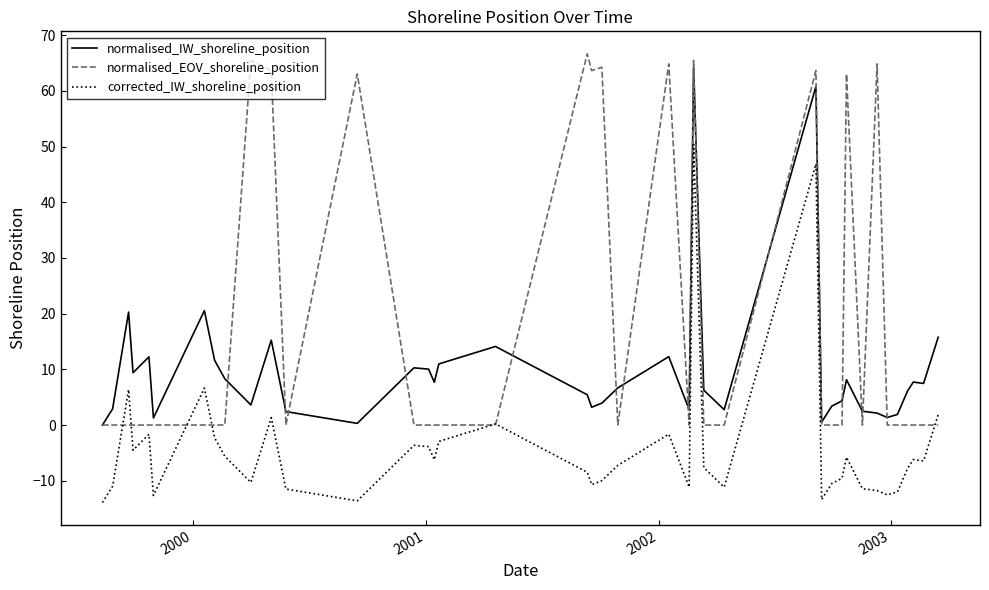

Which series has the widest spread of values?

normalised_EOV_shoreline_position